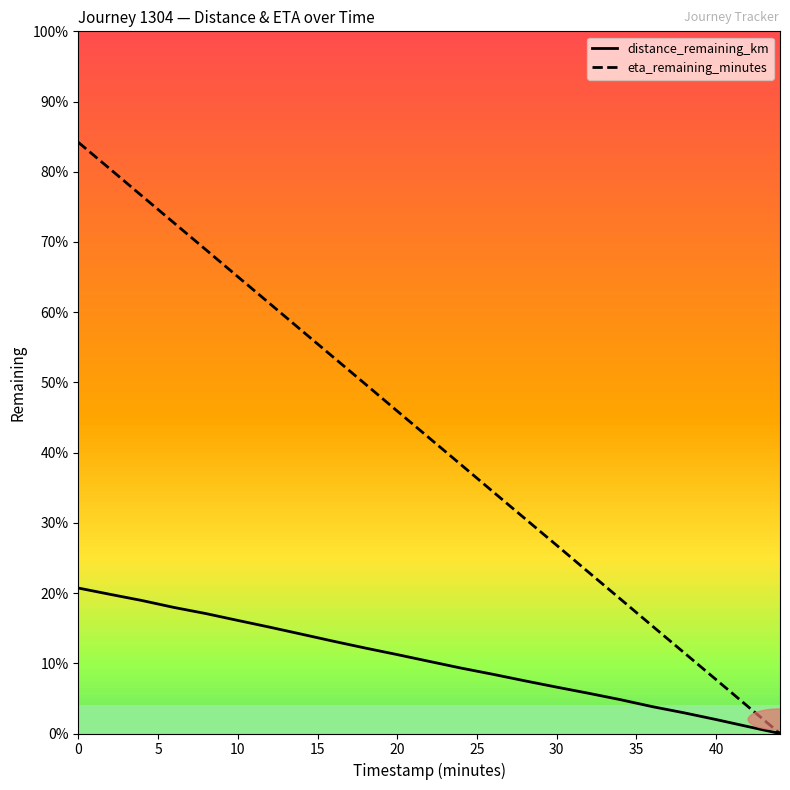

At 5, list the series in order from smallest to largest.

distance_remaining_km, eta_remaining_minutes